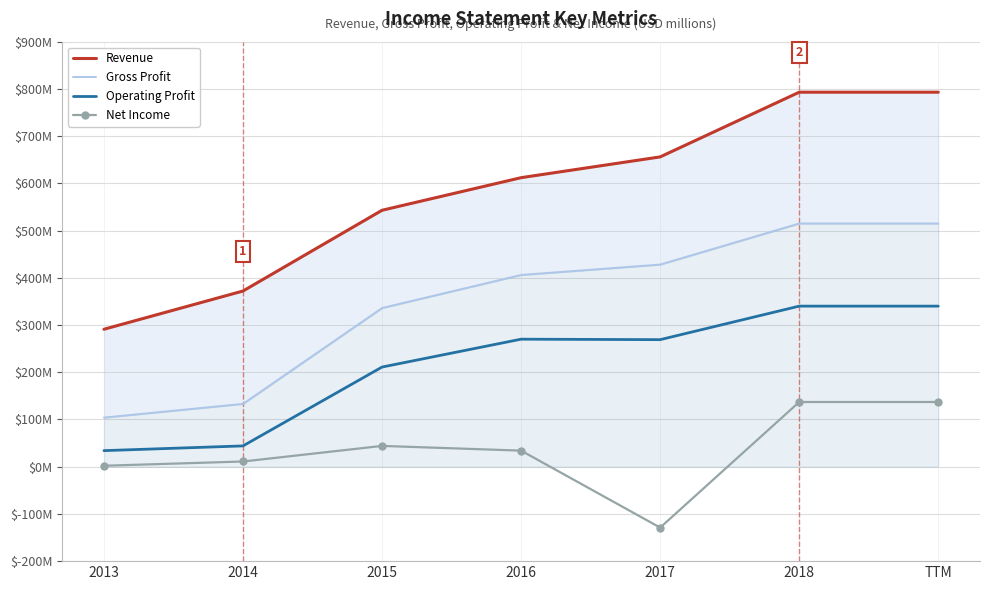

How many interior local valleys does the Net Income series have?

1